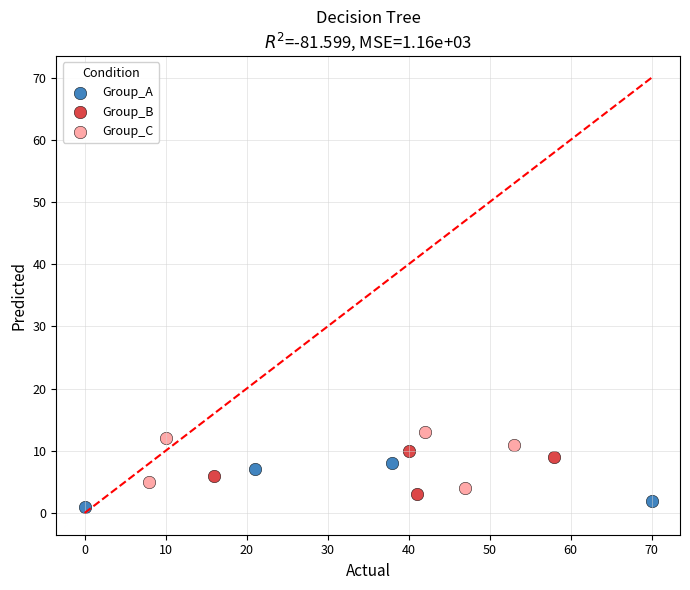

Which series reaches the maximum Y coordinate?

Group_C